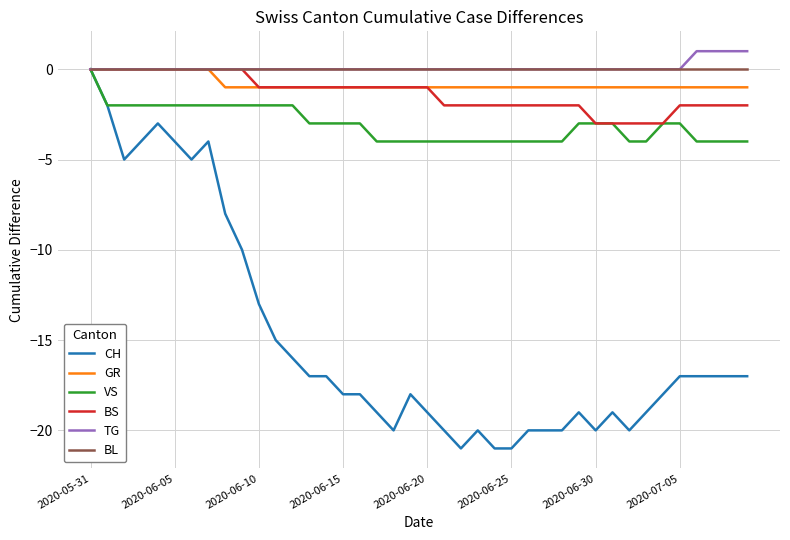

What is the minimum value shown in the chart?

-21